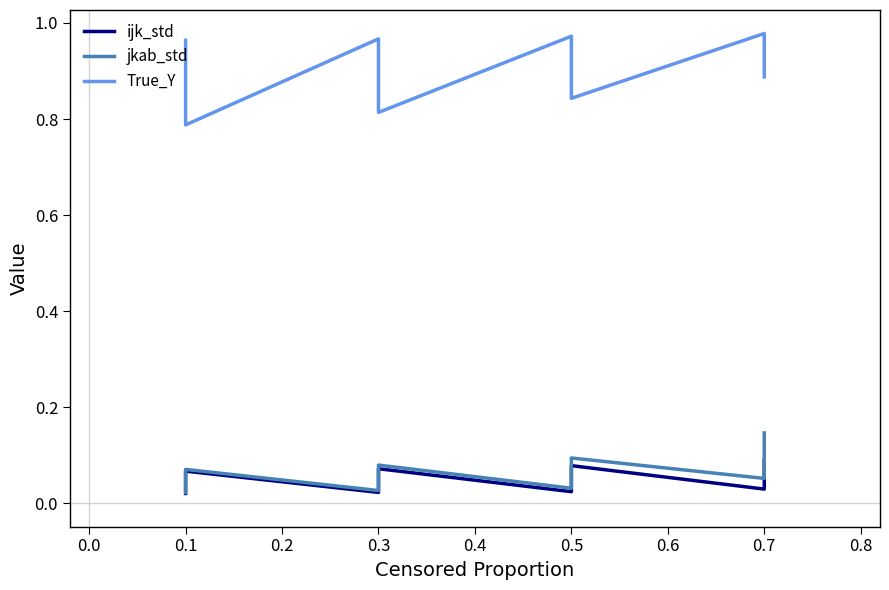

True or false: jkab_std and ijk_std cross at least once.

False